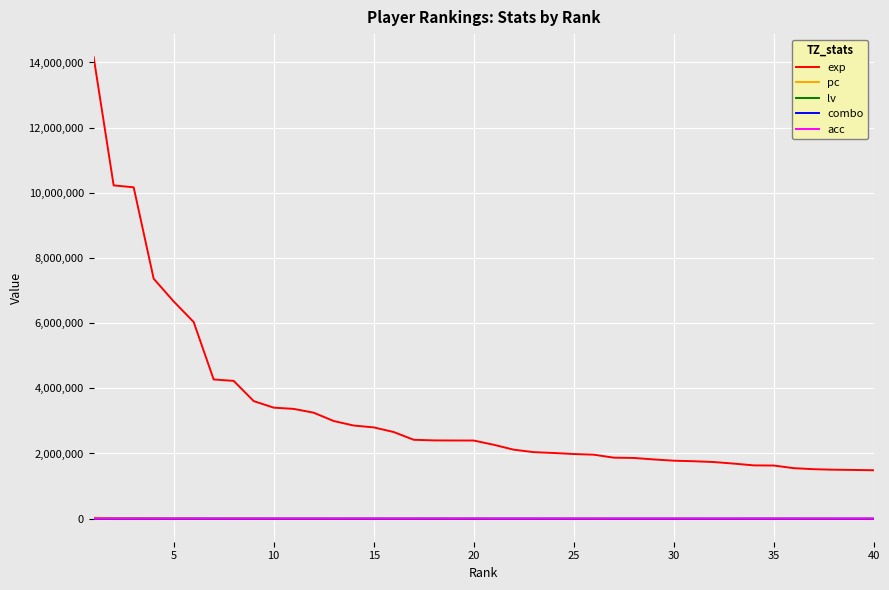

What is the difference between the maximum and minimum values in the pc series?

26382.0